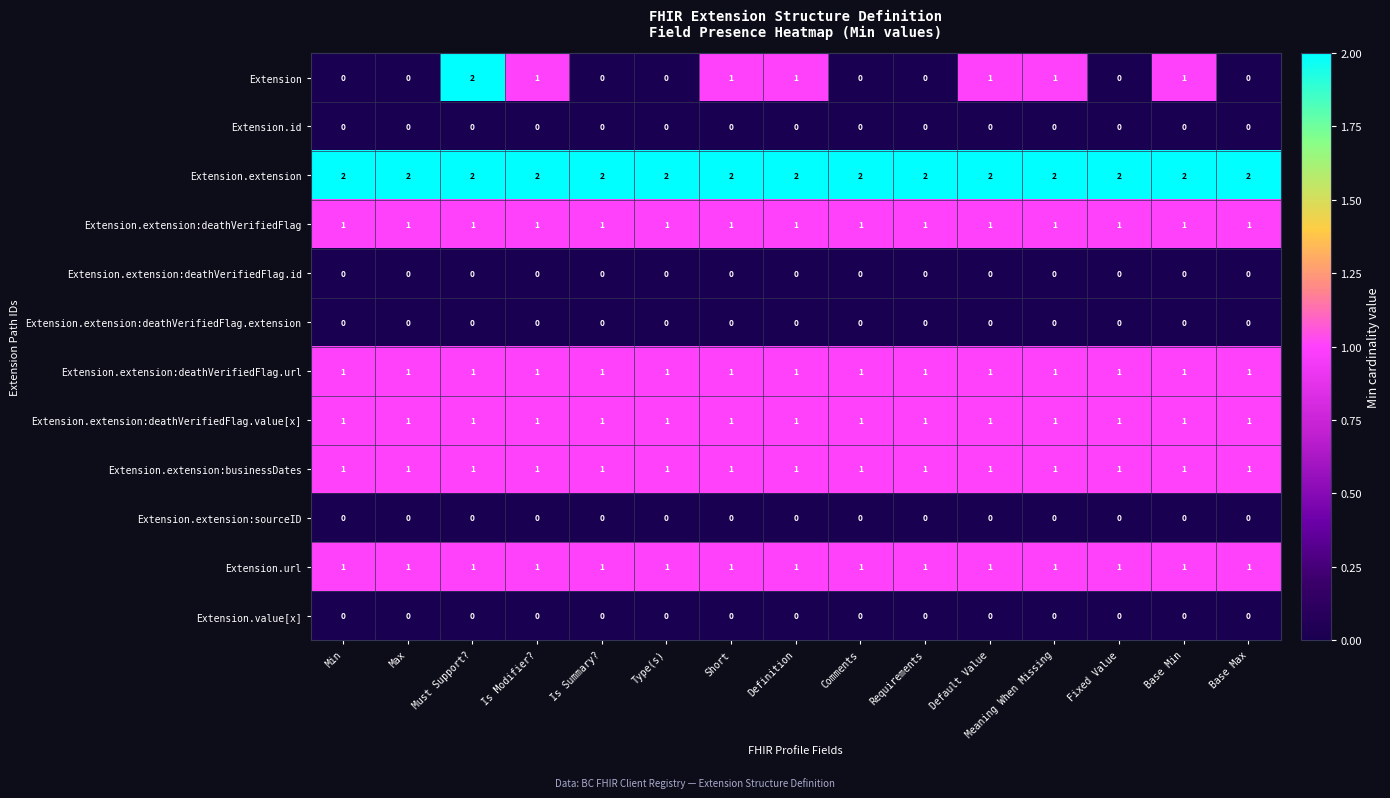

Which series has the largest range (max minus min)?

Extension